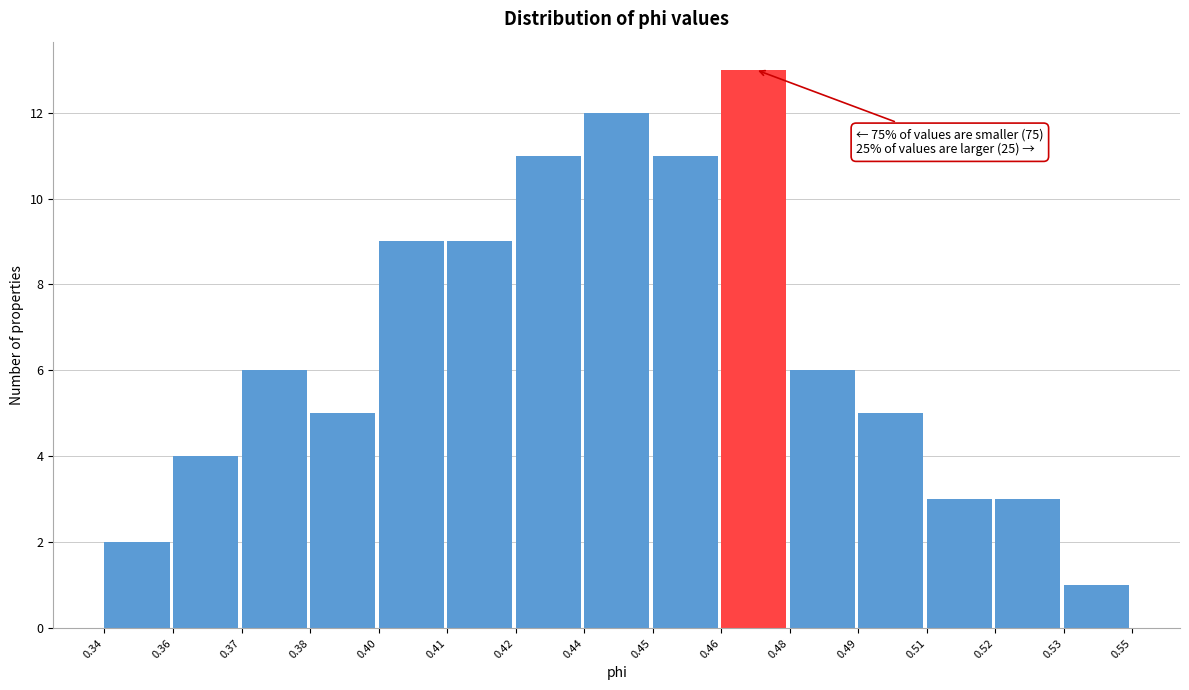

Reading left to right, extract all data points from this chart.

0.34=2	0.36=4	0.37=6	0.38=5	0.40=9	0.41=9	0.42=11	0.44=12	0.45=11	0.46=13	0.48=6	0.49=5	0.51=3	0.52=3	0.53=1